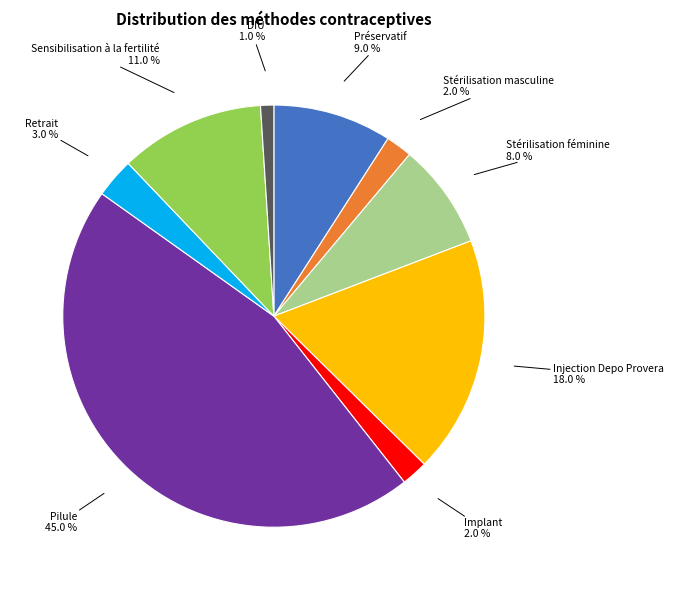

To the nearest percent, what percentage of the pie is Implant?

2%